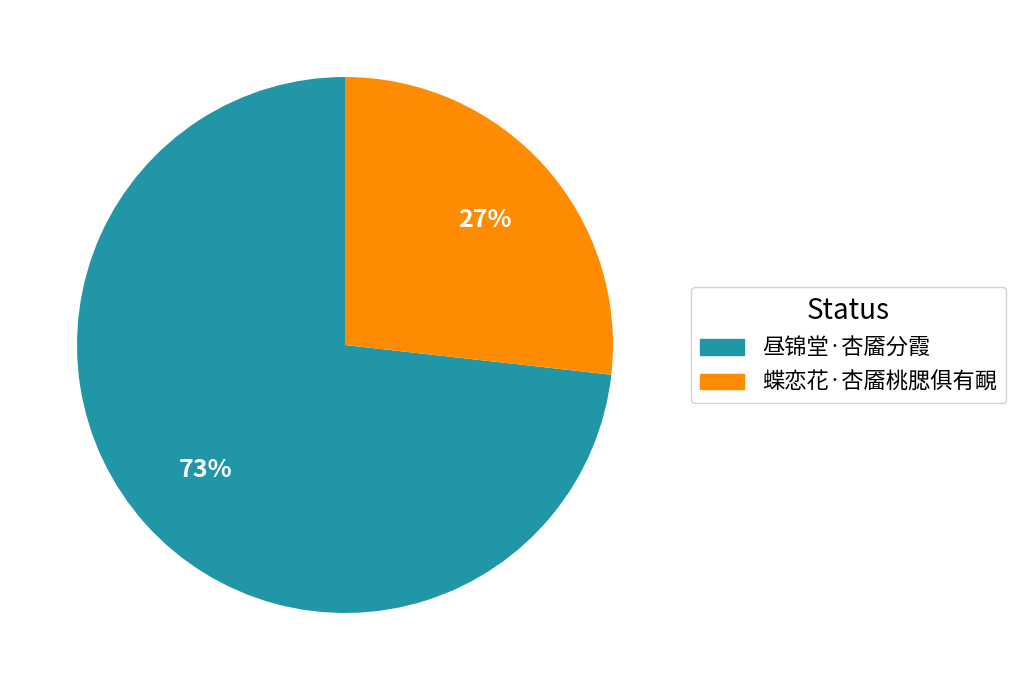

Which slice is the smallest?

蝶恋花·杏靥桃腮俱有靦